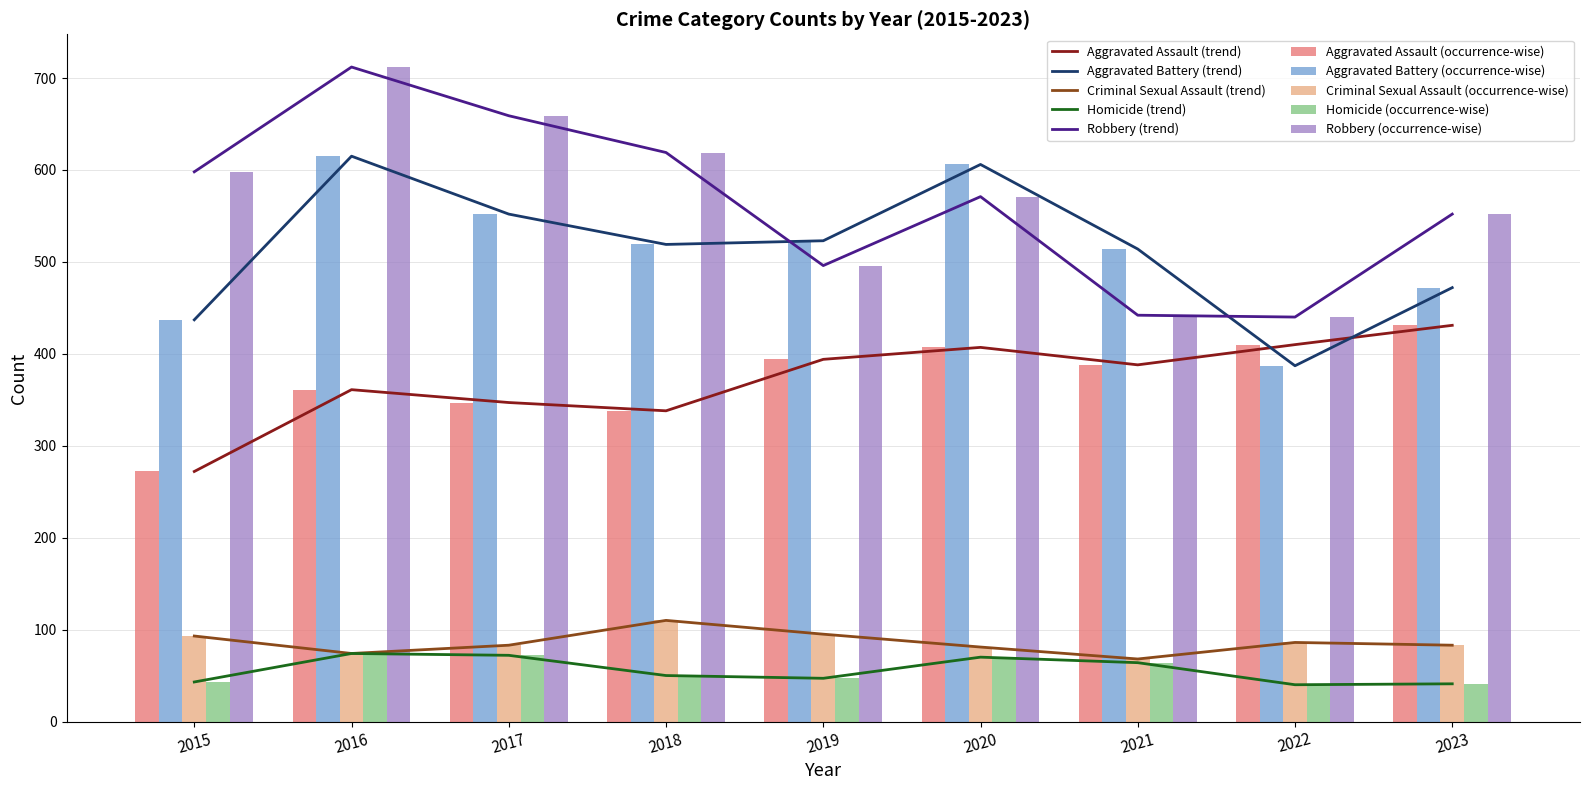

What is the value of the Aggravated Battery bar at the 4th from the left?

519